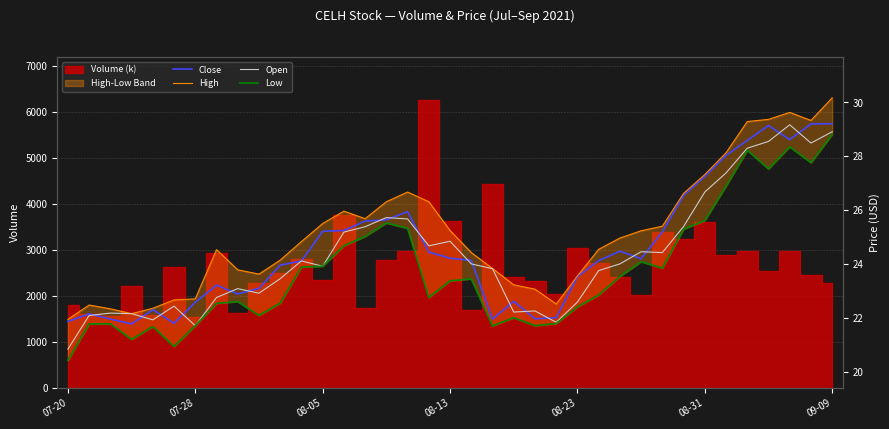

Reading left to right, what are all the values shown in this chart?

Close: 21.9	22.1	21.9	21.8	22.3	21.8	22.6	23.2	22.9	23.1	23.9	24.1	25.2	25.2	25.6	25.6	25.9	24.4	24.2	24.1	21.9	22.6	22.0	22.0	23.5	24.1	24.5	24.2	25.2	26.5	27.2	28.0	28.6	29.1	28.6	29.2	29.2
High: 21.9	22.5	22.3	22.1	22.4	22.7	22.7	24.5	23.8	23.6	24.1	24.8	25.5	26.0	25.7	26.3	26.7	26.3	25.2	24.4	23.8	23.2	23.1	22.5	23.6	24.5	25.0	25.2	25.4	26.6	27.3	28.1	29.3	29.4	29.6	29.3	30.2
Open: 20.8	22.1	22.2	22.1	21.9	22.4	21.7	22.8	23.1	22.9	23.4	24.1	23.9	25.2	25.4	25.7	25.7	24.7	24.8	24.0	23.8	22.2	22.2	21.8	22.6	23.8	24.0	24.4	24.4	25.4	26.7	27.4	28.3	28.6	29.2	28.5	28.9
Low: 20.4	21.8	21.8	21.2	21.7	20.9	21.7	22.5	22.6	22.1	22.5	23.9	23.9	24.7	25.0	25.5	25.3	22.8	23.4	23.4	21.7	22.0	21.7	21.8	22.4	22.8	23.5	24.1	23.8	25.3	25.6	26.9	28.2	27.5	28.4	27.8	28.8